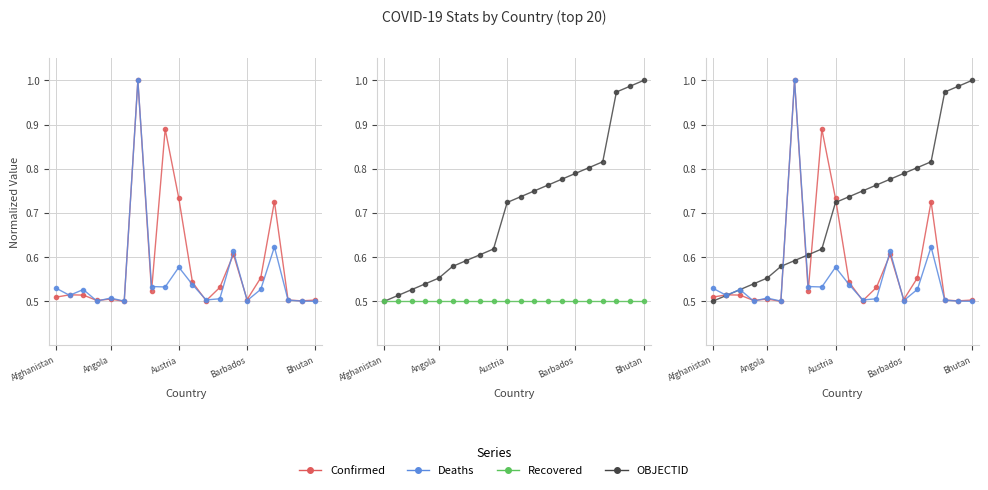

Count the Deaths values in the range 0 to 1.

20